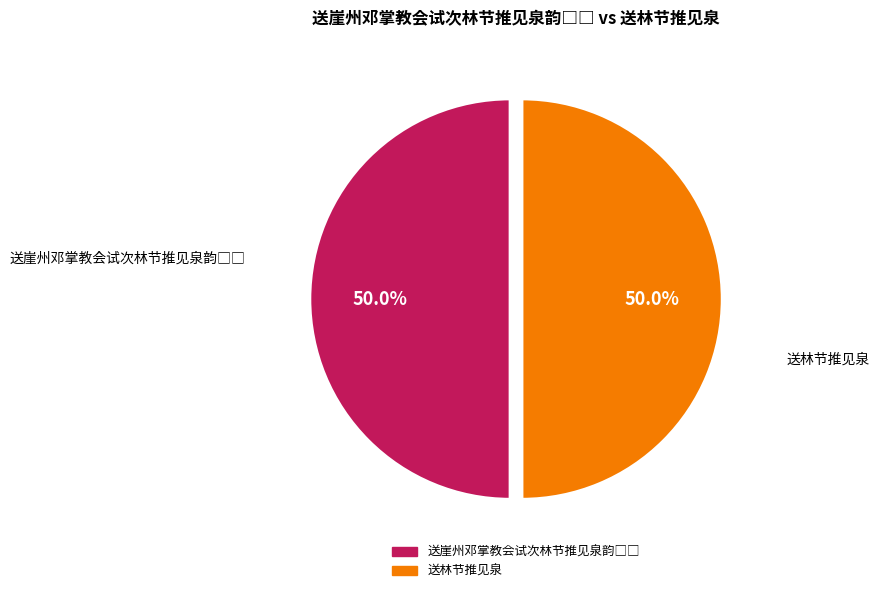

How many segments does this pie chart have?

2